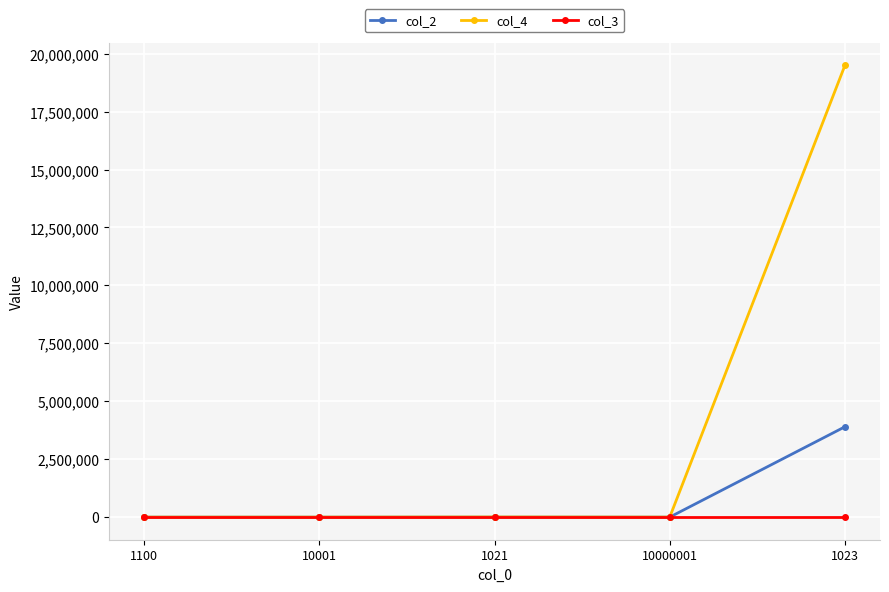

Rank the series by their maximum value, from lowest to highest.

col_3, col_2, col_4